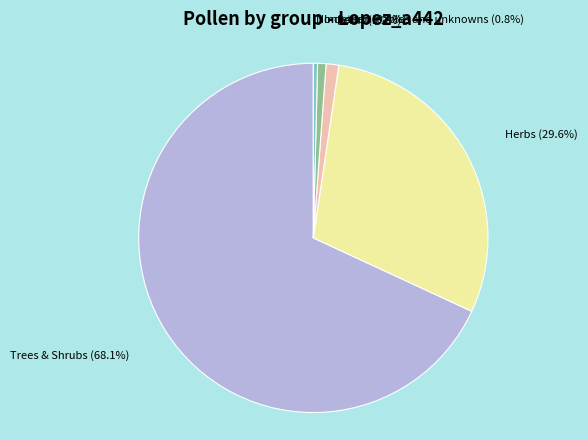

Which slice is the largest?

Trees & Shrubs